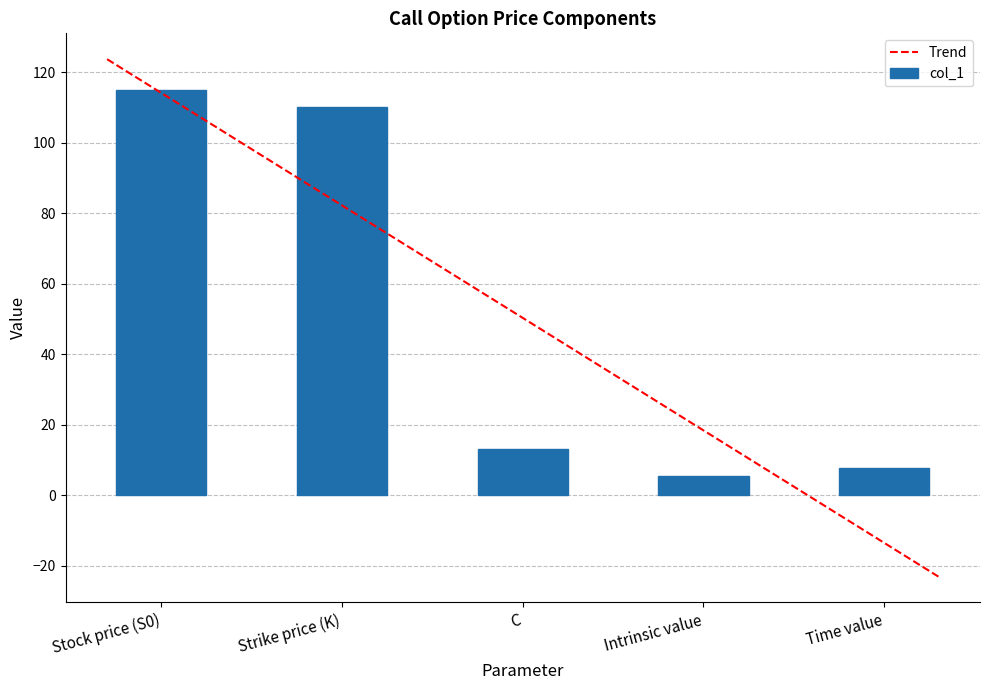

At which label is the value closest to 57?

C